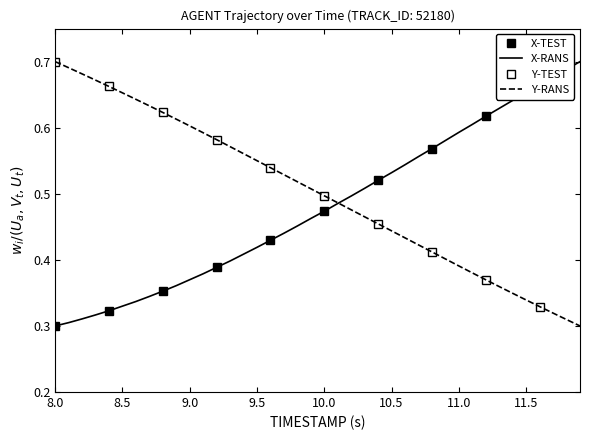

Which series has the largest total across all categories?

Y